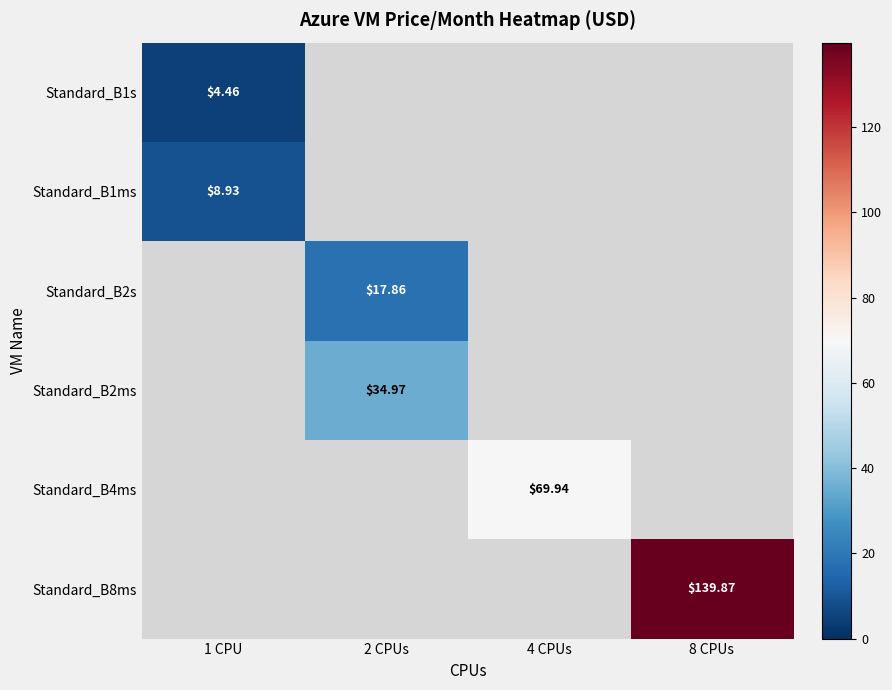

Rank the series by their maximum value, from lowest to highest.

Standard_B1s, Standard_B1ms, Standard_B2s, Standard_B2ms, Standard_B4ms, Standard_B8ms